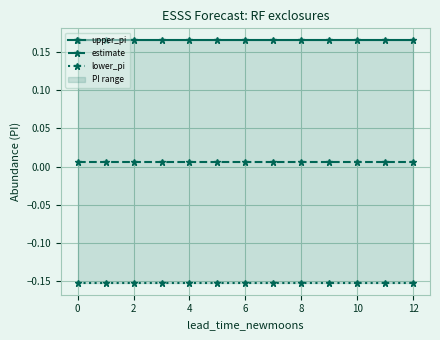

How many lines are shown in the chart?

3